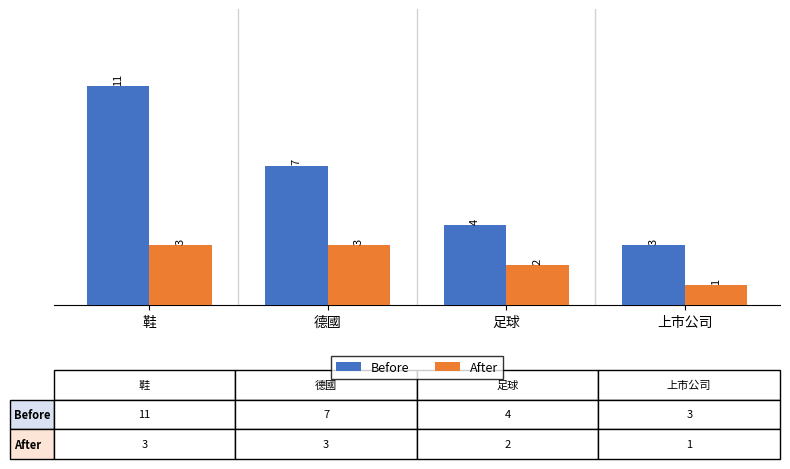

How many distinct data groups are displayed?

2